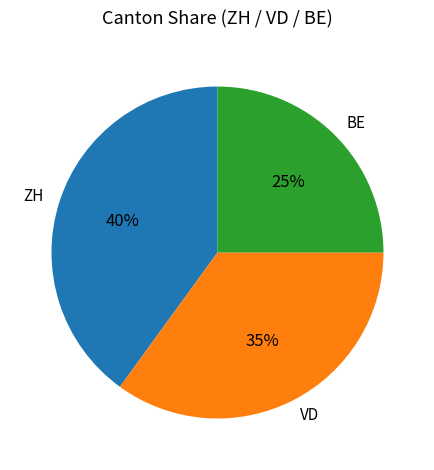

What is the ratio of the value at ZH to the value at BE?

1.6